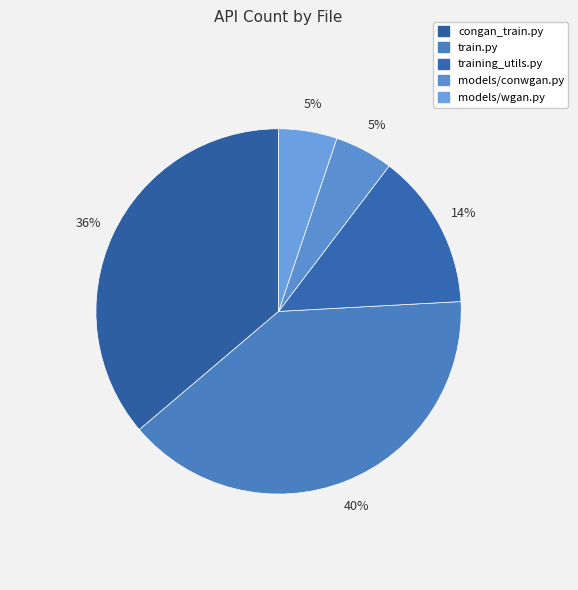

Count the number of slices in the pie.

5